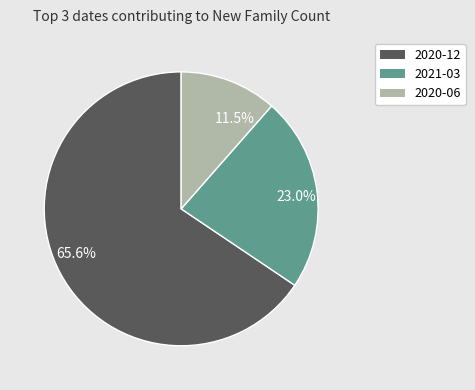

How many segments does this pie chart have?

3